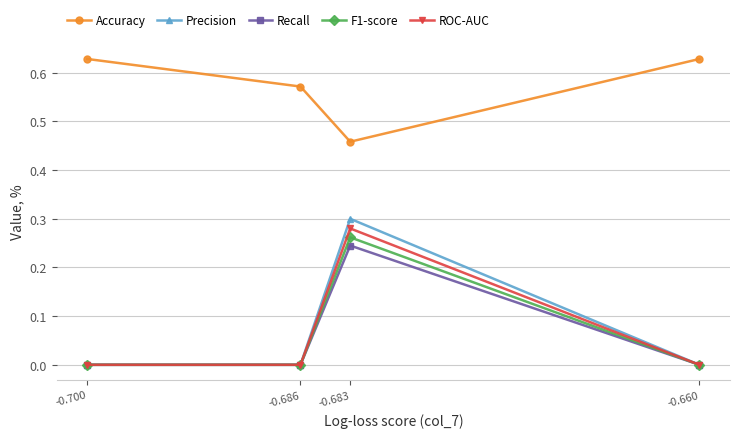

Which category has the lowest value in the ROC-AUC series?

-0.660